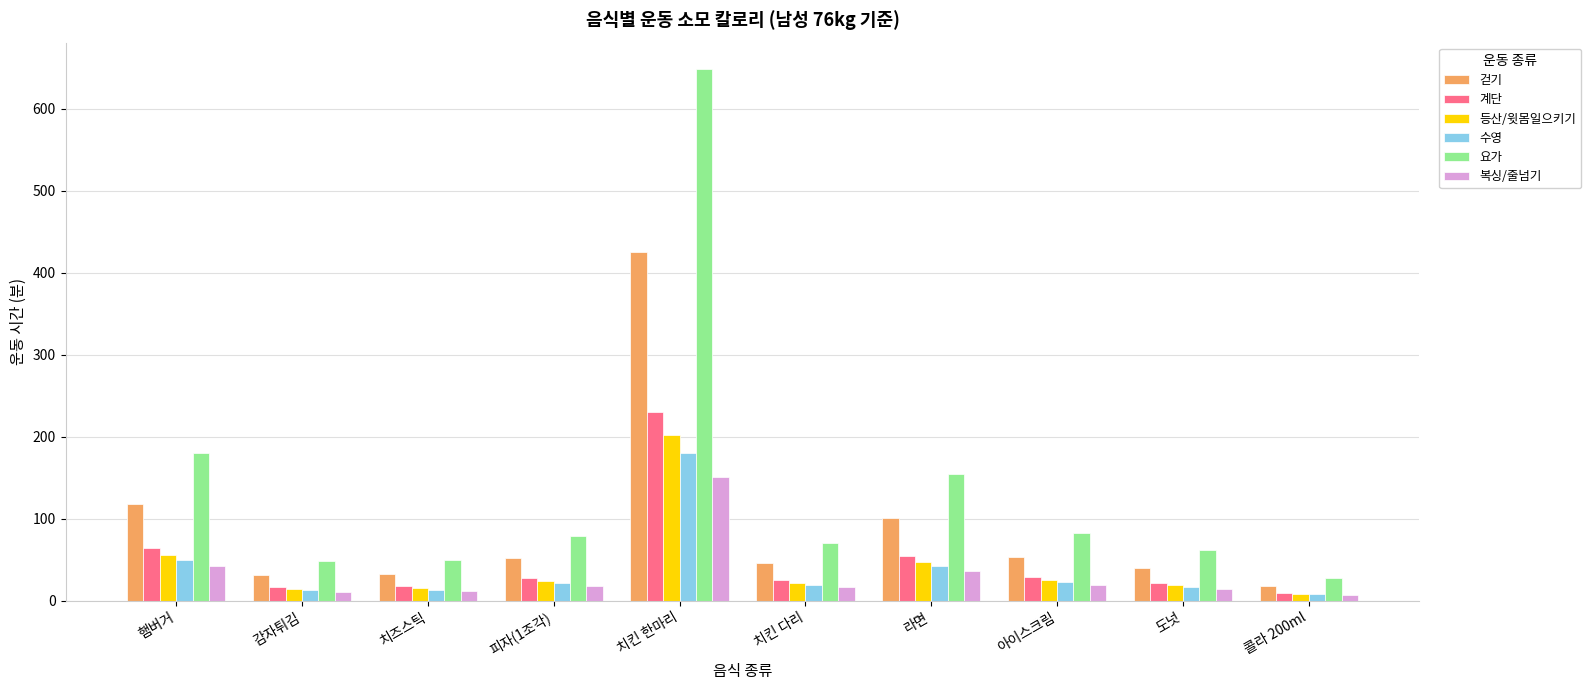

What is the label of the 8th bar from the right?

치즈스틱